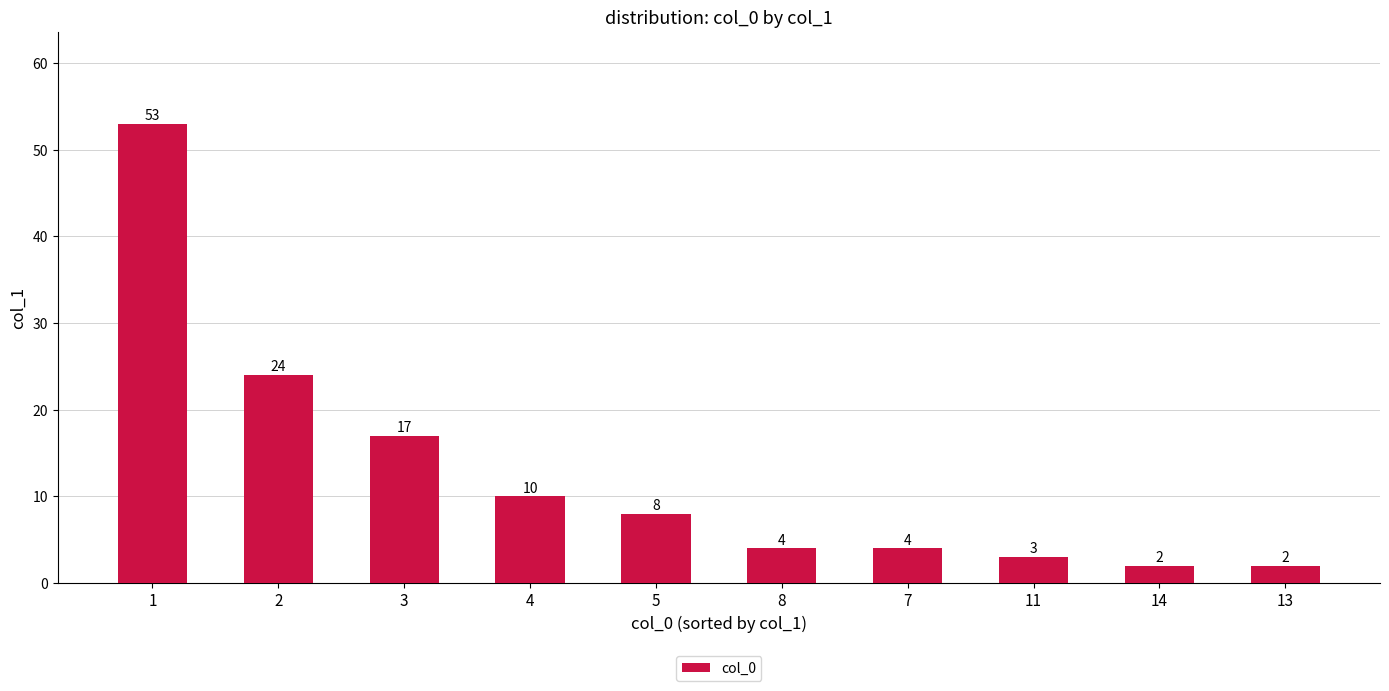

What is the minimum value shown in the chart?

2